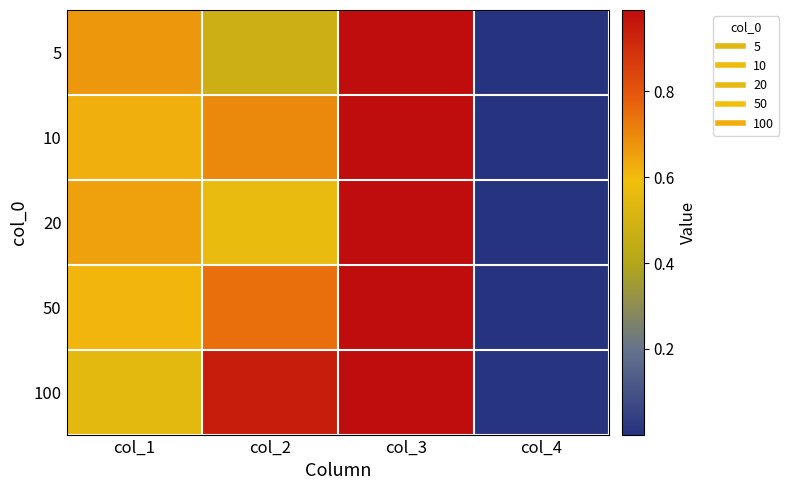

Reading left to right, list all the values displayed in this chart.

5: col_1=0.7	col_2=0.5	col_3=1.0	col_4=0.0
10: col_1=0.6	col_2=0.7	col_3=1.0	col_4=0.0
20: col_1=0.7	col_2=0.6	col_3=1.0	col_4=0.0
50: col_1=0.6	col_2=0.7	col_3=1.0	col_4=0.0
100: col_1=0.6	col_2=0.9	col_3=1.0	col_4=0.0